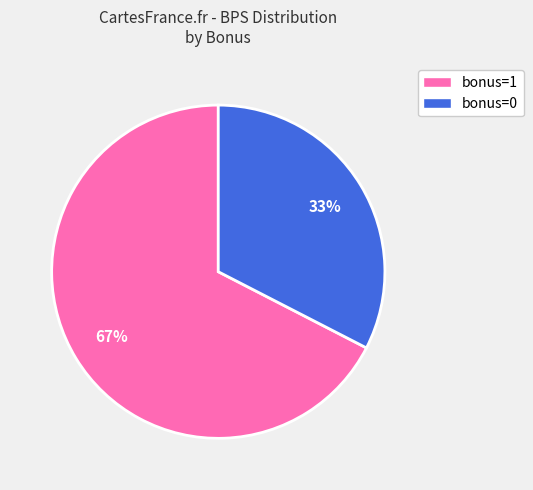

How many slices are in this pie chart?

2